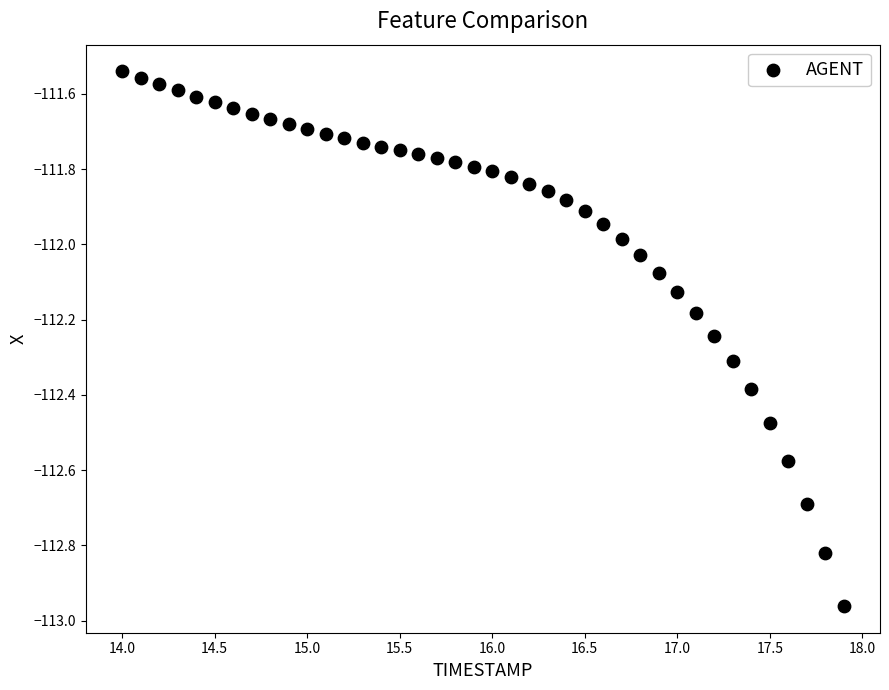

What is the range of Y values (max minus min)?

1.4